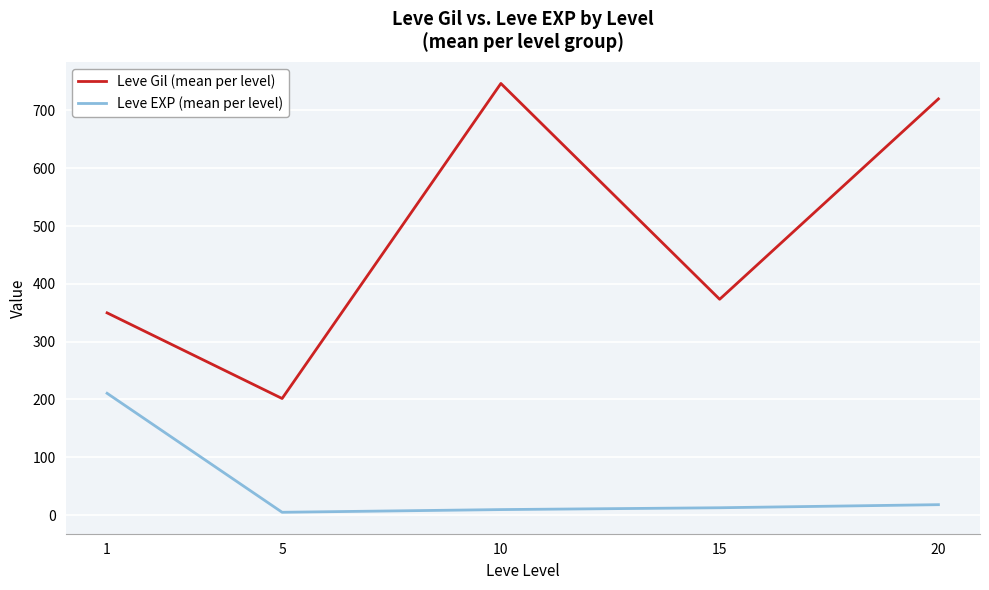

The value of Leve Gil (mean per level) at 10 is 983.9. True or false?

False